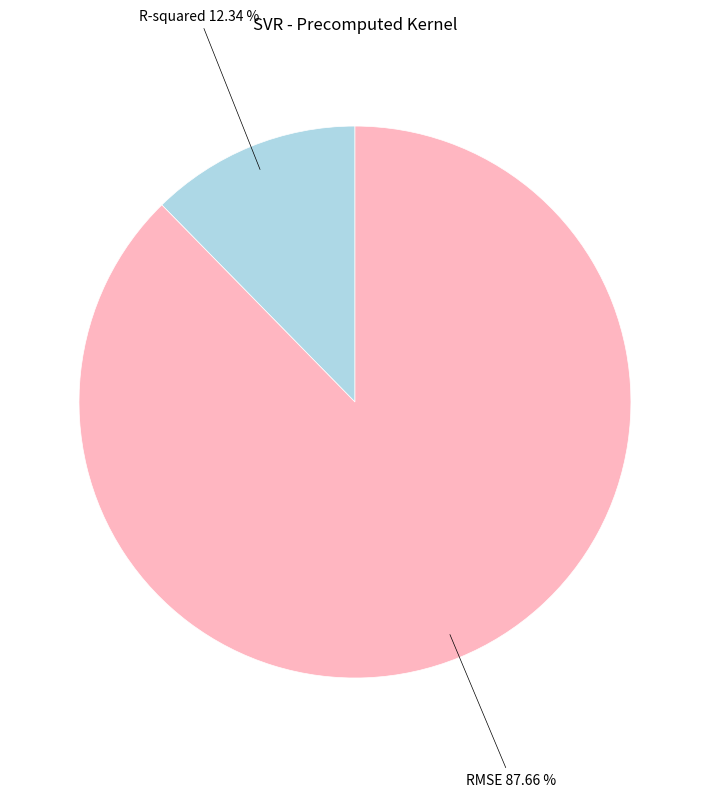

Which has a higher value, R-squared or RMSE?

RMSE